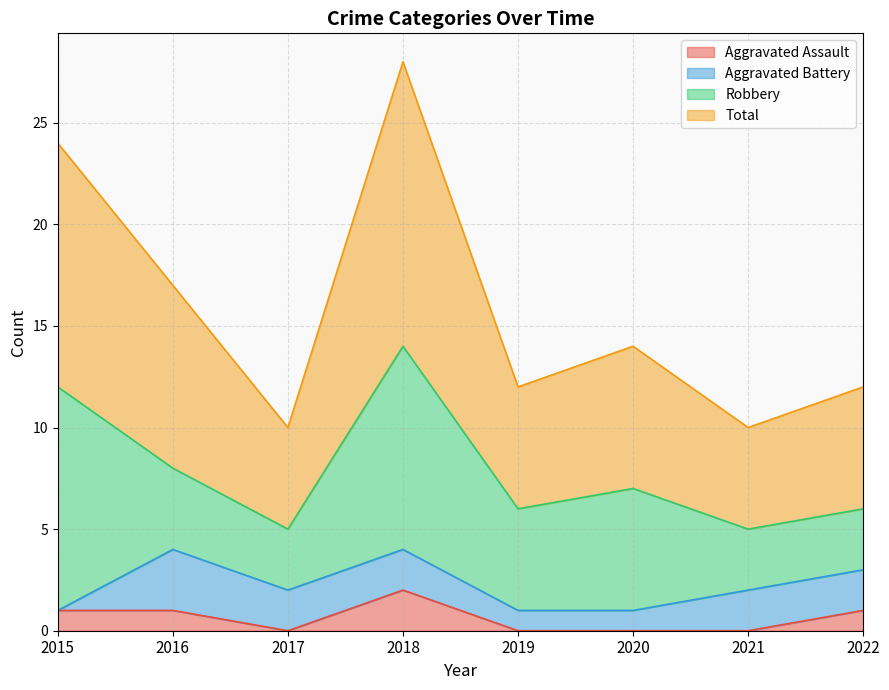

What is the spread (max minus min) of values at 2021?

10